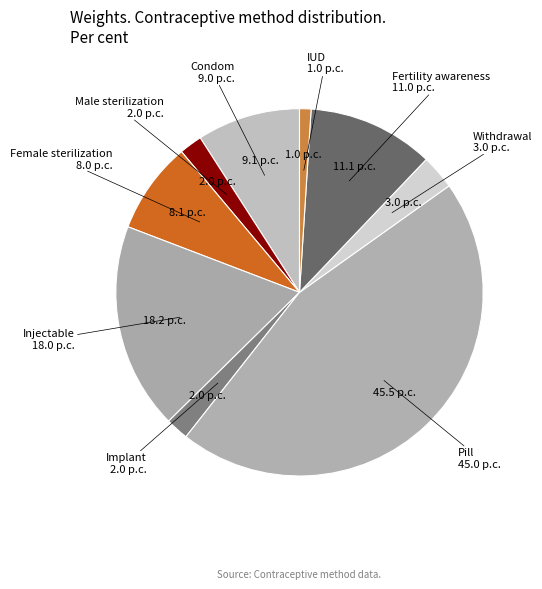

How many slices are in this pie chart?

9